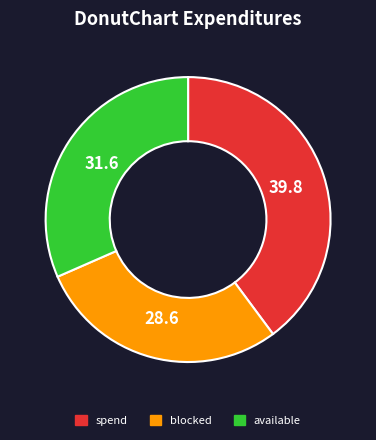

The blocked slice represents 41% of the pie. True or false?

False